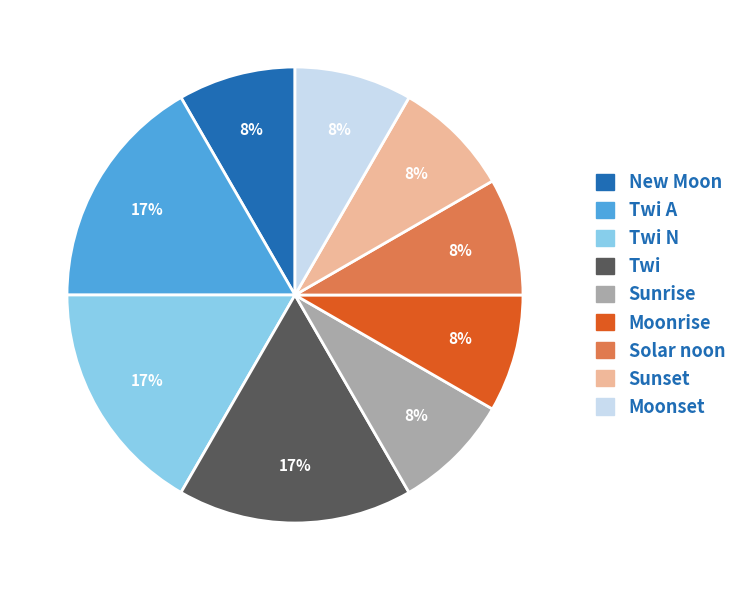

To the nearest percent, what is the average slice percentage?

11%